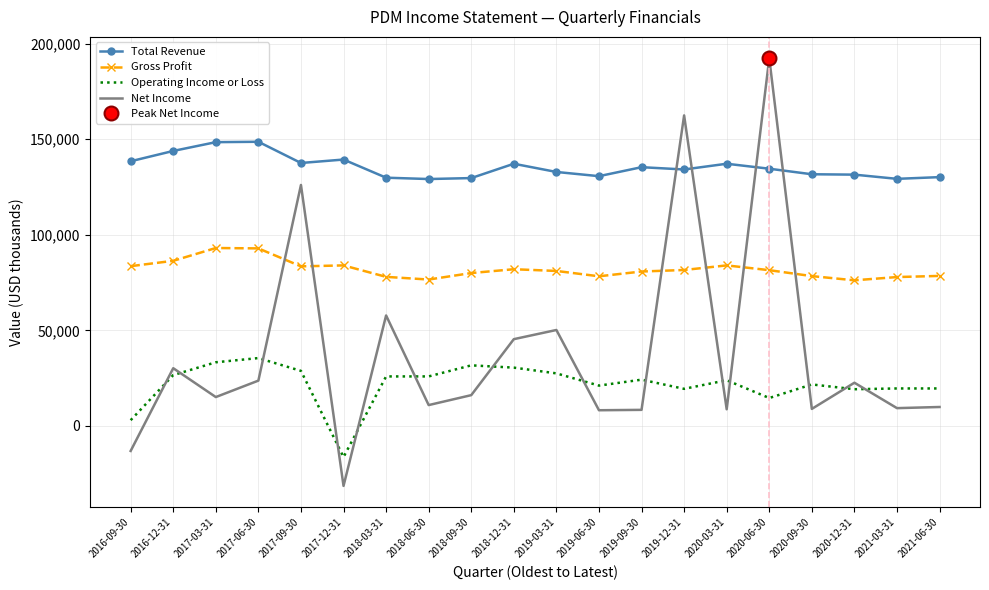

What is the maximum value for Total Revenue?

148700